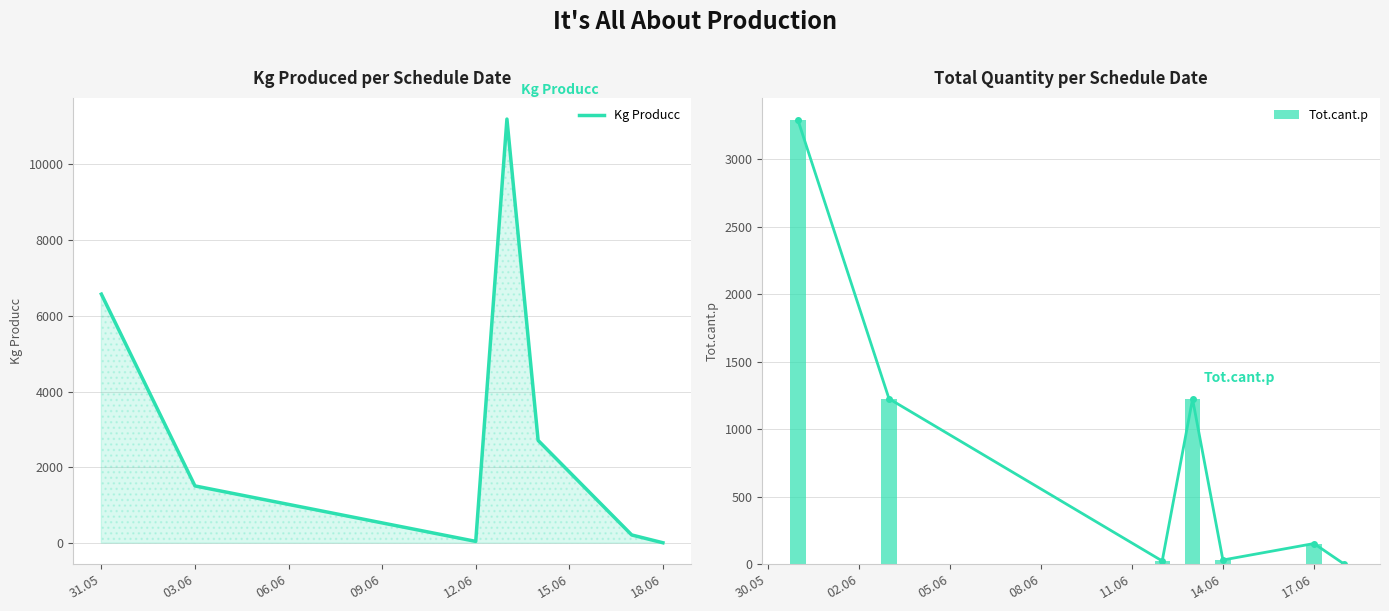

What is the difference between the Tot.cant.p values at 31.05 and 09.06?

2065.0